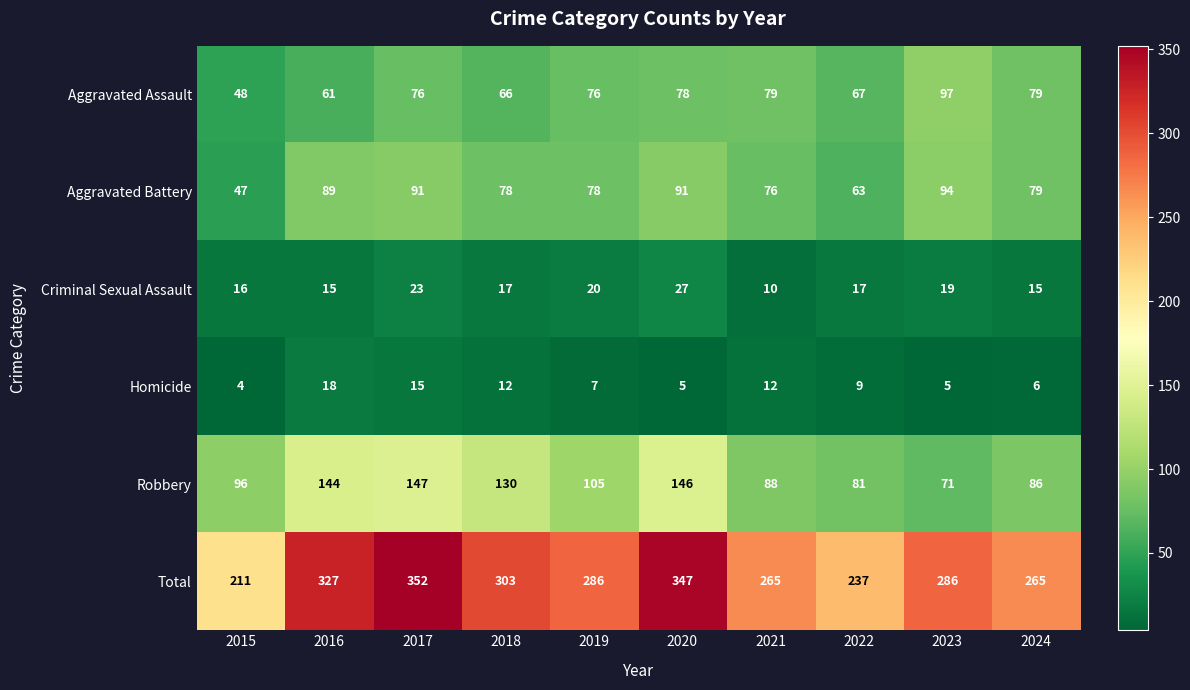

Which series has the widest spread of values?

Total